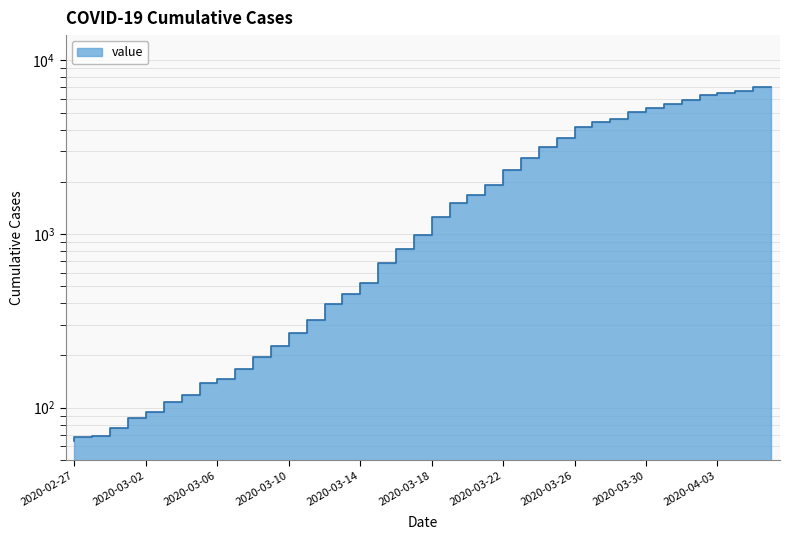

Does the chart display data point markers on the line(s)?

No